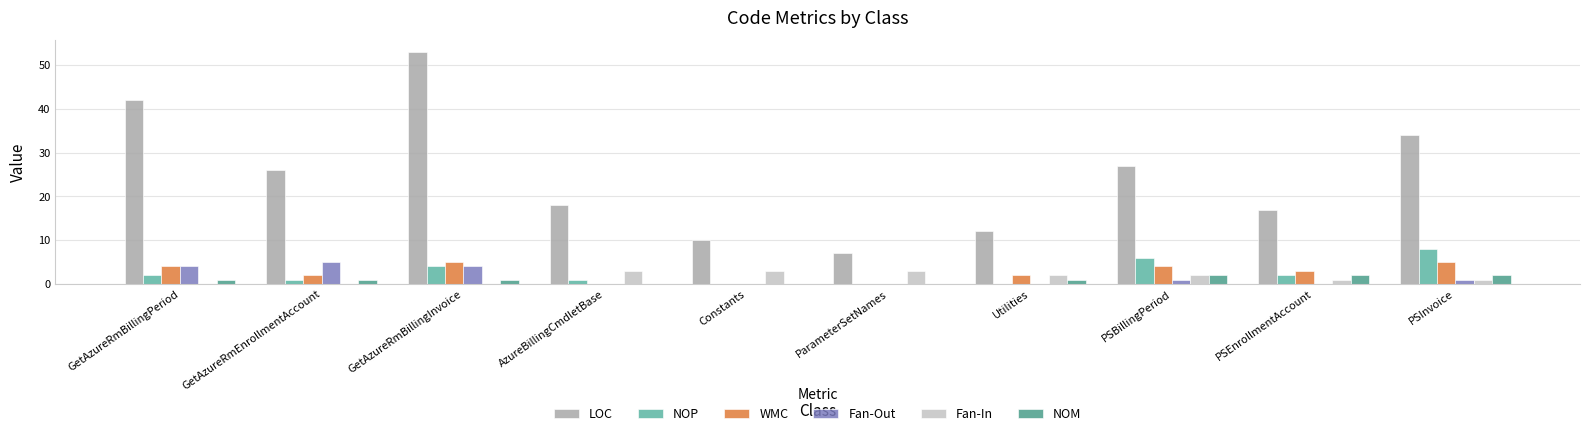

What is the sum of the NOM values at ParameterSetNames and GetAzureRmBillingInvoice?

1